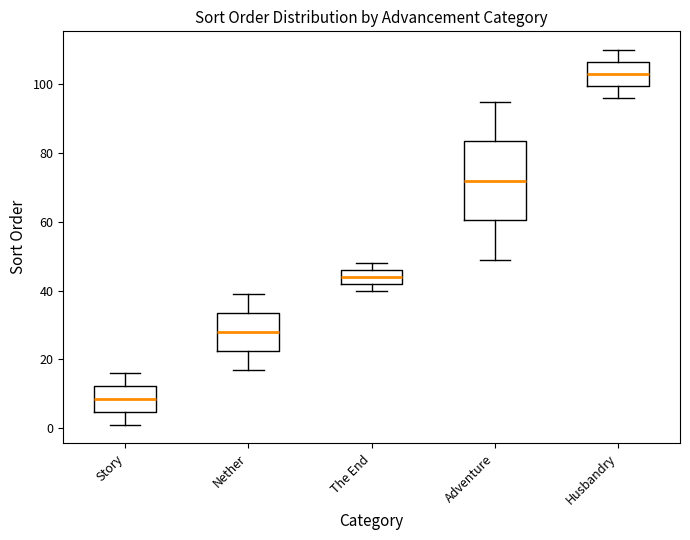

Where does the median line of the box for The End sit on the y-axis? The values are not printed on the chart, so give them approximately, as read against the axis.

44